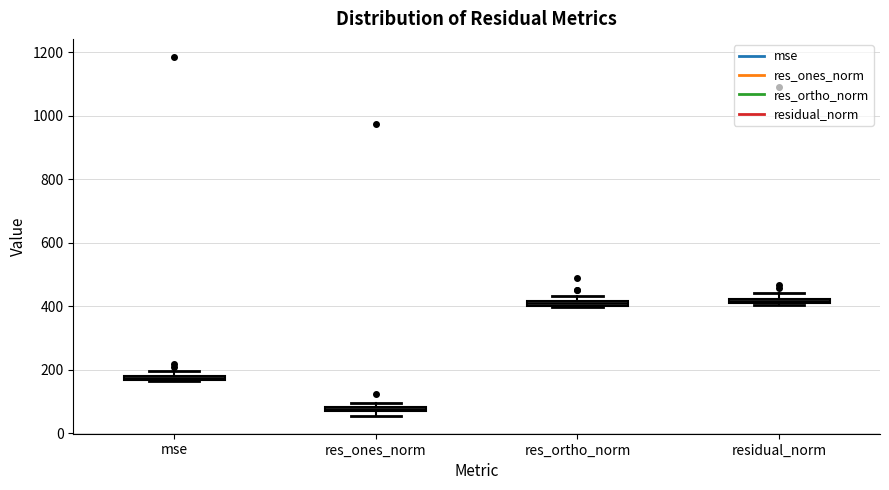

Where is the upper edge of the box for mse on the y-axis? The values are not printed on the chart, so give them approximately, as read against the axis.

180